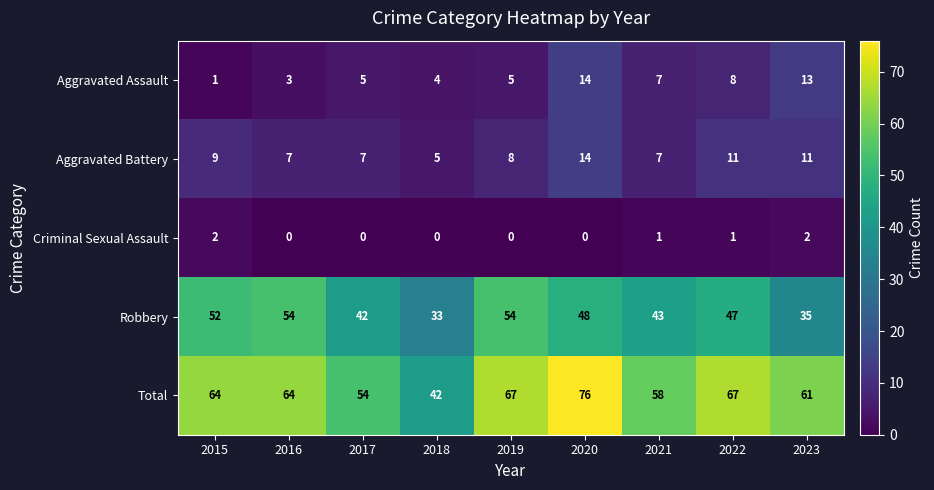

What is the difference between the maximum and minimum values in the Aggravated Assault series?

13